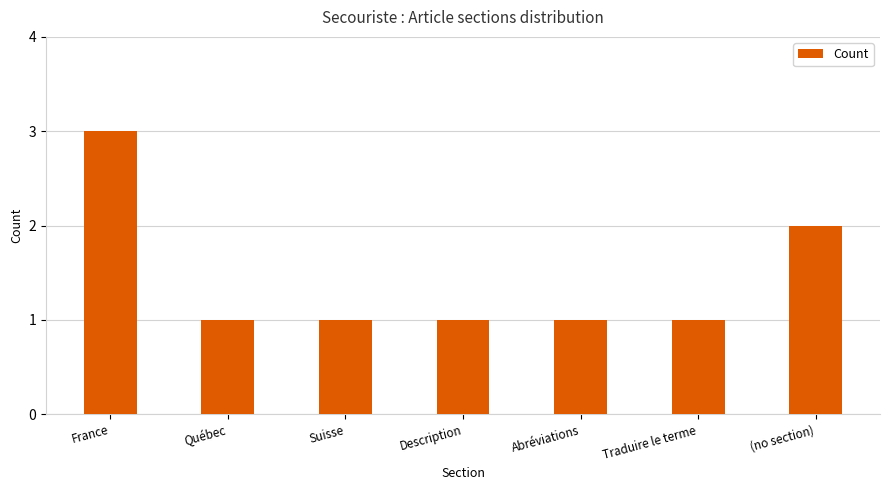

What is the sum of the values at Description and Québec?

2